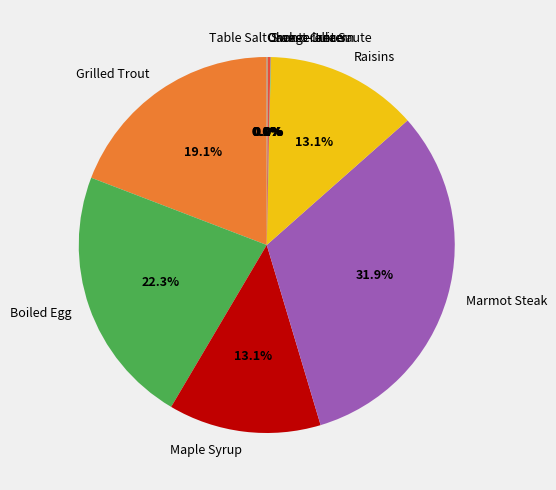

To the nearest percent, what is the difference between the largest and smallest slice percentages?

32%